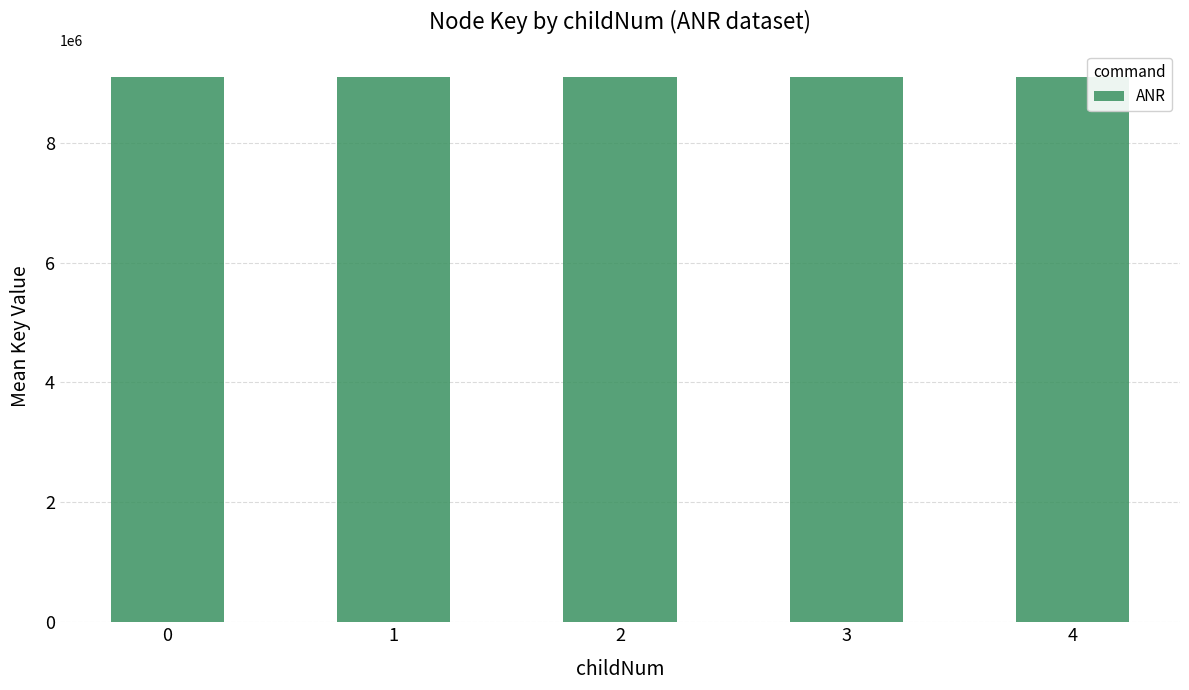

What is the value of the 3rd bar from the left?

9093829